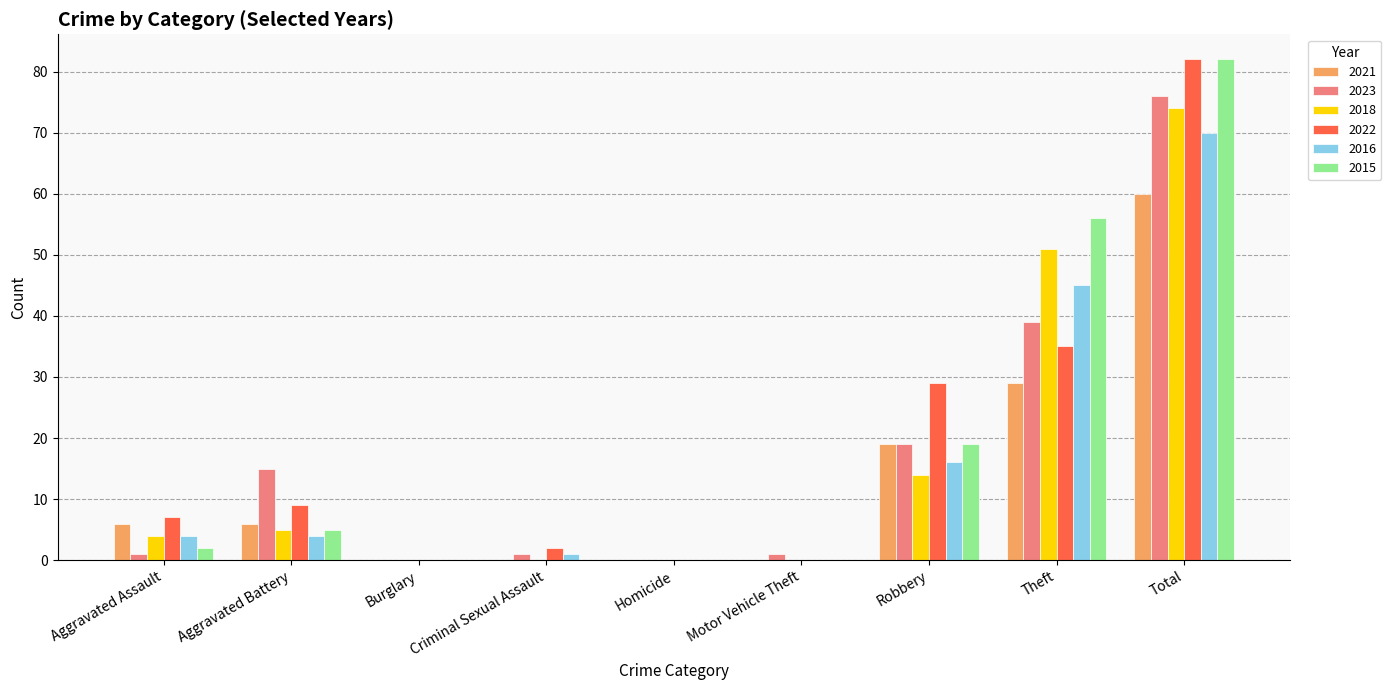

Reading left to right, extract all data points from this chart.

2021: Aggravated Assault=6	Aggravated Battery=6	Burglary=0	Criminal Sexual Assault=0	Homicide=0	Motor Vehicle Theft=0	Robbery=19	Theft=29	Total=60
2023: Aggravated Assault=1	Aggravated Battery=15	Burglary=0	Criminal Sexual Assault=1	Homicide=0	Motor Vehicle Theft=1	Robbery=19	Theft=39	Total=76
2018: Aggravated Assault=4	Aggravated Battery=5	Burglary=0	Criminal Sexual Assault=0	Homicide=0	Motor Vehicle Theft=0	Robbery=14	Theft=51	Total=74
2022: Aggravated Assault=7	Aggravated Battery=9	Burglary=0	Criminal Sexual Assault=2	Homicide=0	Motor Vehicle Theft=0	Robbery=29	Theft=35	Total=82
2016: Aggravated Assault=4	Aggravated Battery=4	Burglary=0	Criminal Sexual Assault=1	Homicide=0	Motor Vehicle Theft=0	Robbery=16	Theft=45	Total=70
2015: Aggravated Assault=2	Aggravated Battery=5	Burglary=0	Criminal Sexual Assault=0	Homicide=0	Motor Vehicle Theft=0	Robbery=19	Theft=56	Total=82